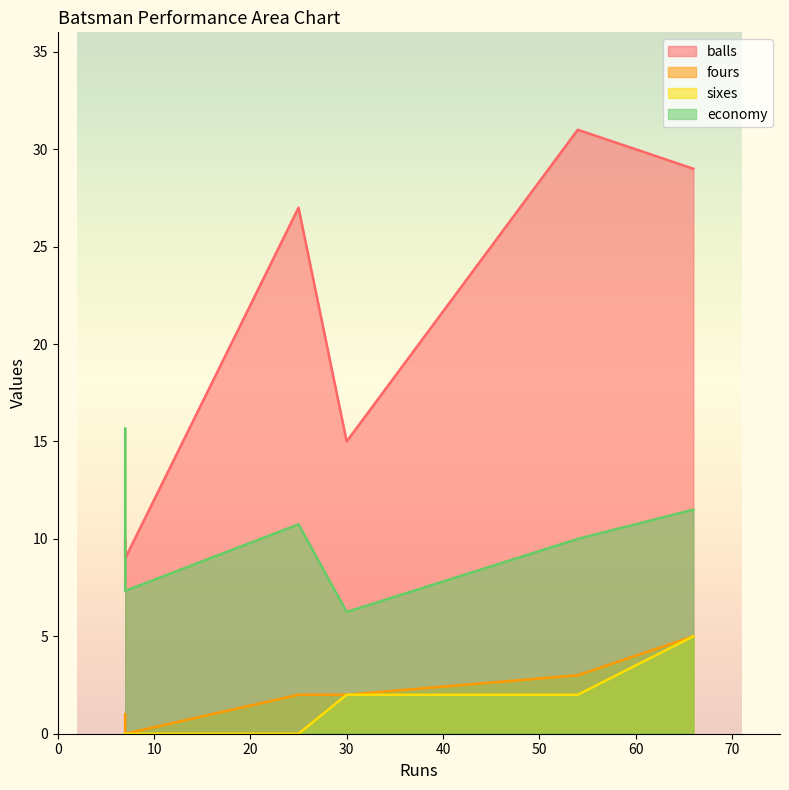

What is the difference between the maximum and minimum values in the fours series?

5.0